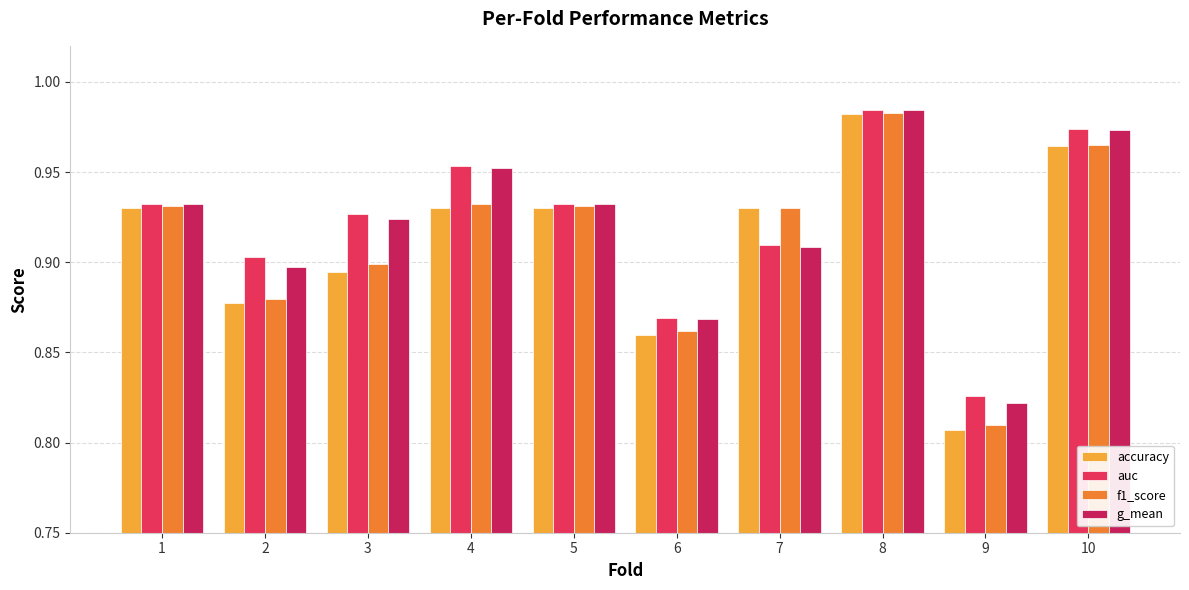

How many bars are there in total?

40